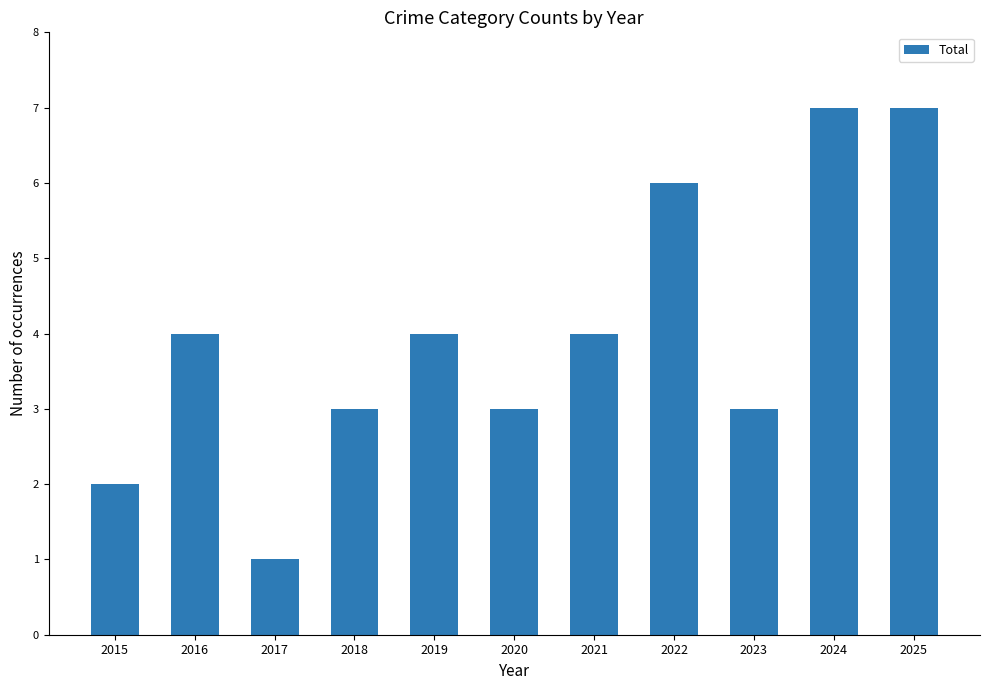

How many values are between 3 and 6?

7